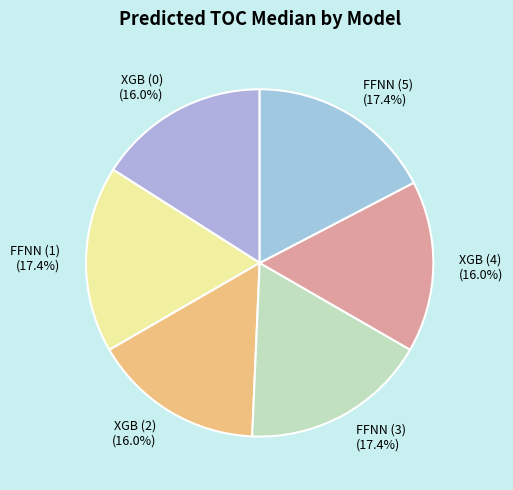

Between XGB (0) and FFNN (5), which is larger?

FFNN (5)